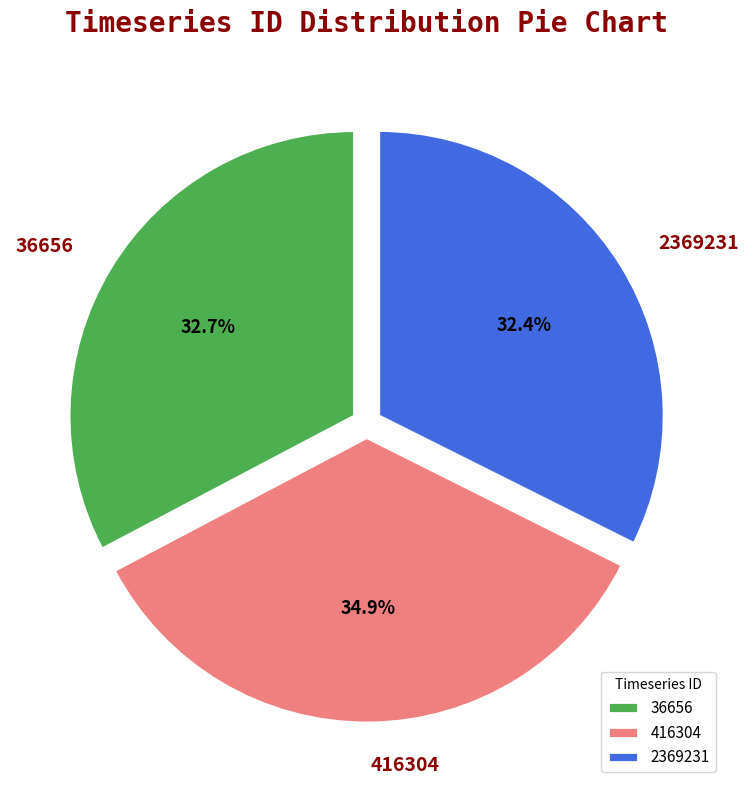

What percentage do 2369231 and 416304 together represent?

67.3%